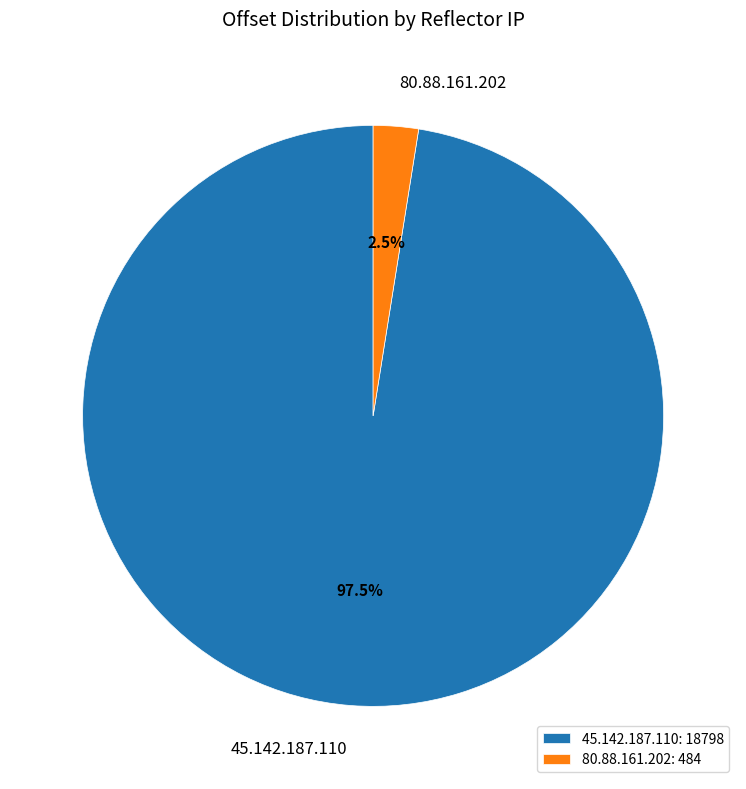

To the nearest percent, what is the difference between the 45.142.187.110 and 80.88.161.202 slice percentages?

95%